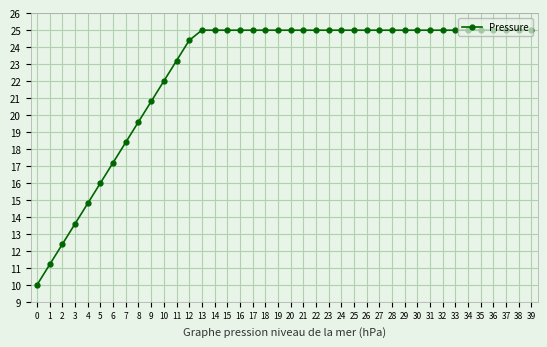

What is the value of the 1st point from the left?

10.0